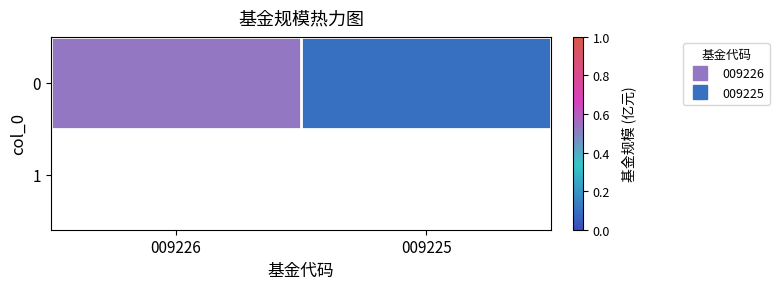

The value at 009226 is 0.5. True or false?

True